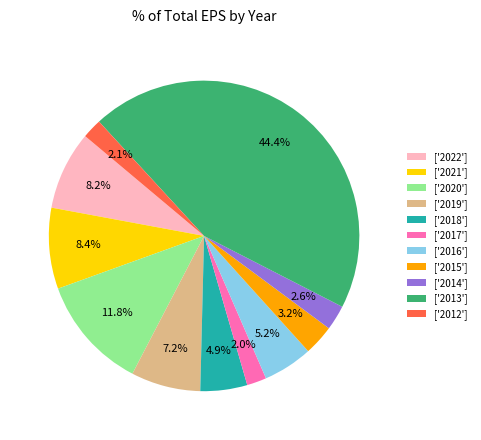

Which category has the biggest portion of the pie?

['2013']